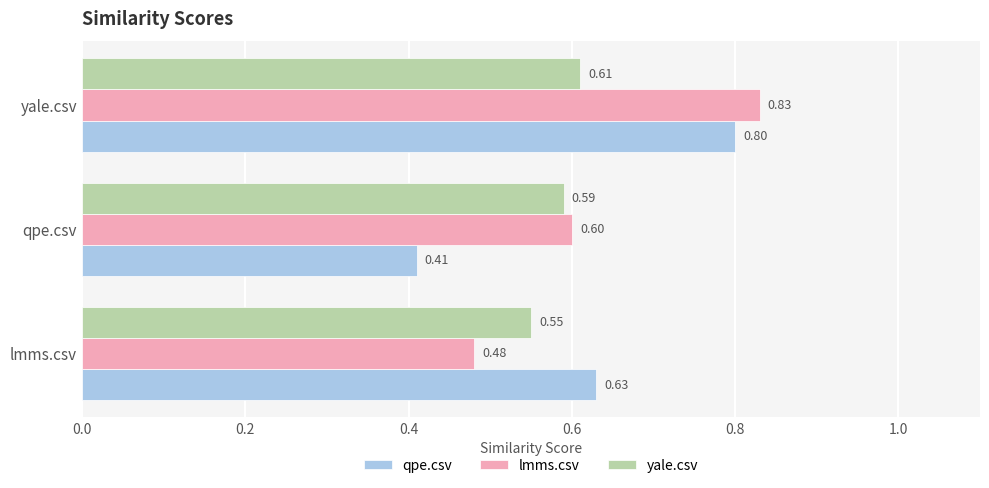

At which label is qpe.csv closest to 0?

qpe.csv